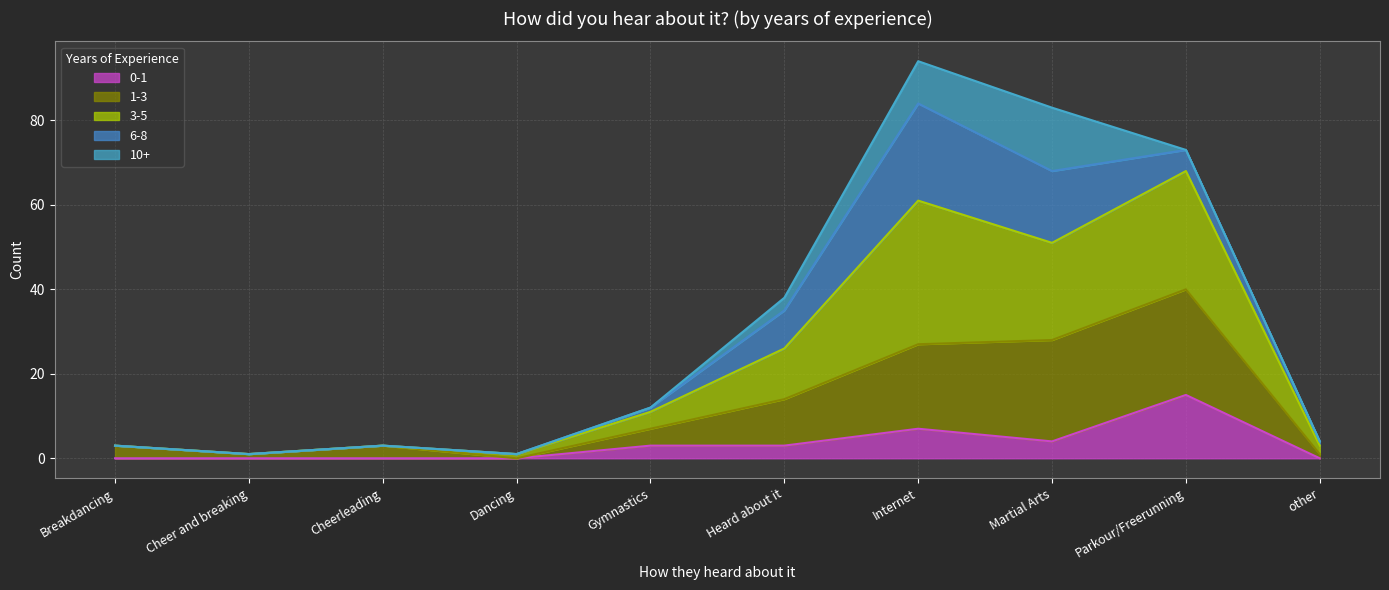

How many interior local peaks does the 3-5 series have?

3